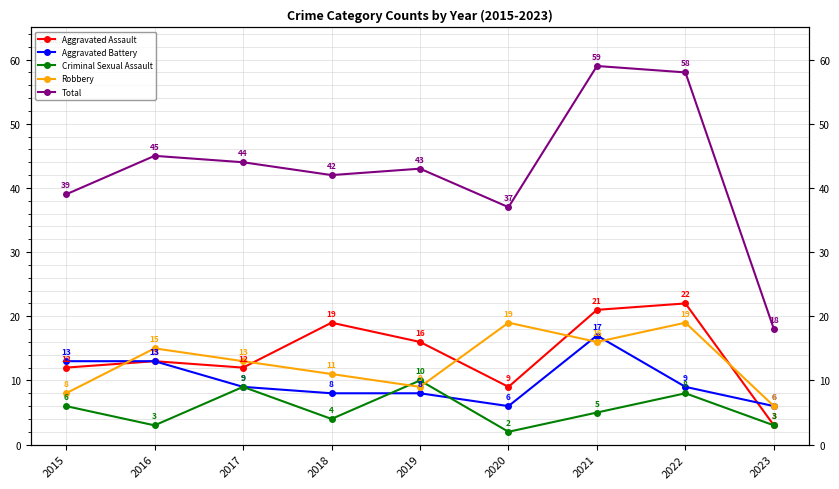

Rank the series at 2015 from highest to lowest value.

Total, Aggravated Battery, Aggravated Assault, Robbery, Criminal Sexual Assault